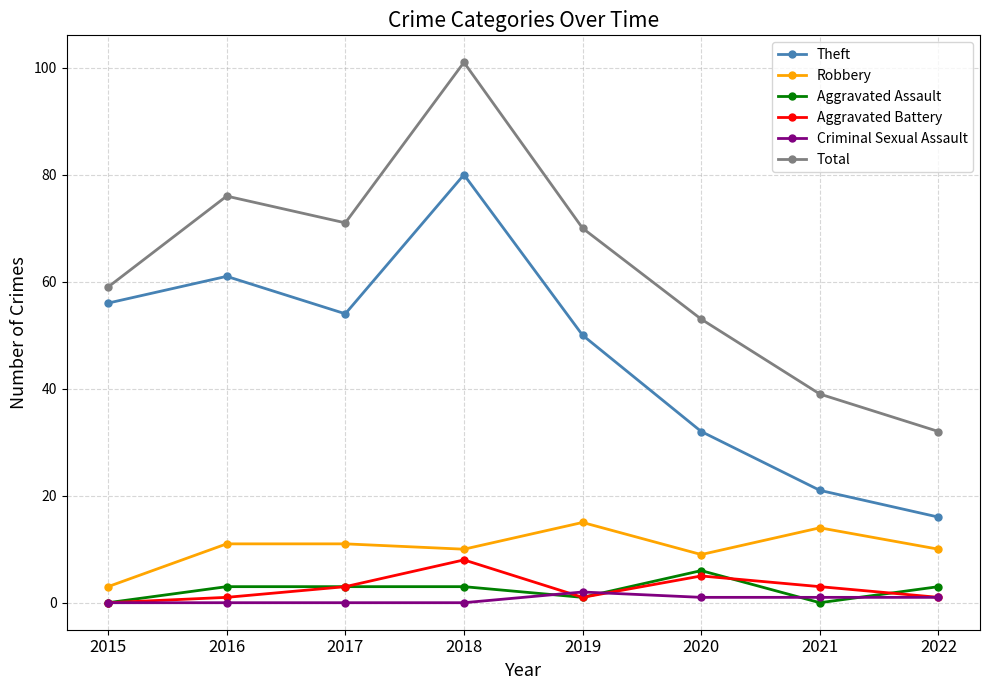

Count the number of categories in the chart.

8